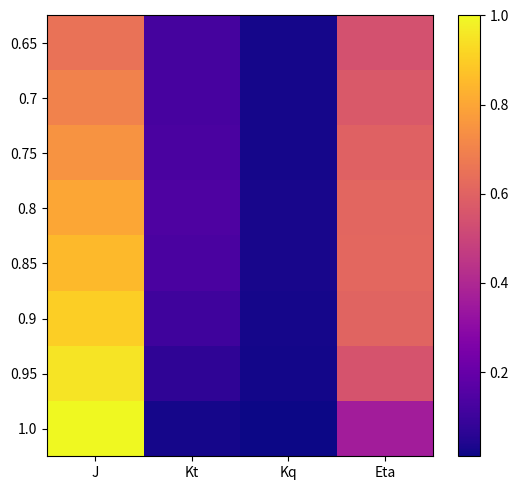

Reading left to right, transcribe all the data shown in this chart.

0.65: J=0.7	Kt=0.1	Kq=0.0	Eta=0.5
0.7: J=0.7	Kt=0.1	Kq=0.0	Eta=0.6
0.75: J=0.8	Kt=0.1	Kq=0.0	Eta=0.6
0.8: J=0.8	Kt=0.1	Kq=0.0	Eta=0.6
0.85: J=0.8	Kt=0.1	Kq=0.0	Eta=0.6
0.9: J=0.9	Kt=0.1	Kq=0.0	Eta=0.6
0.95: J=0.9	Kt=0.1	Kq=0.0	Eta=0.6
1.0: J=1.0	Kt=0.0	Kq=0.0	Eta=0.4